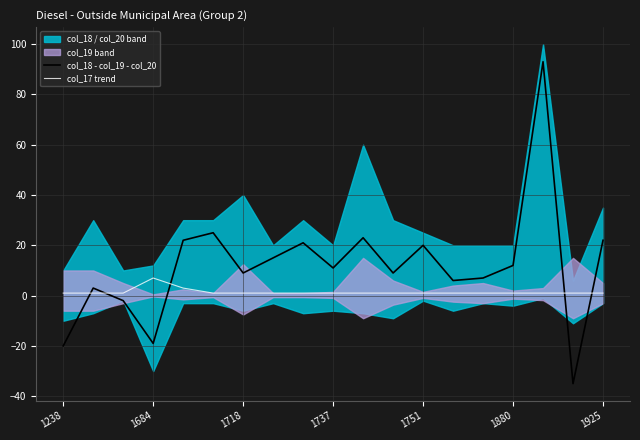

Which category has the highest value in the col_17 trend series?

1684